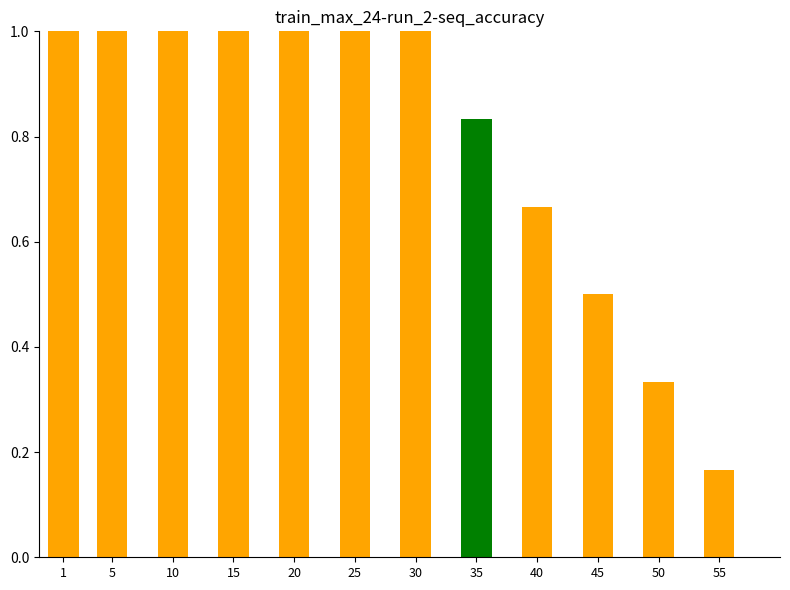

At which label is the value closest to 0?

55